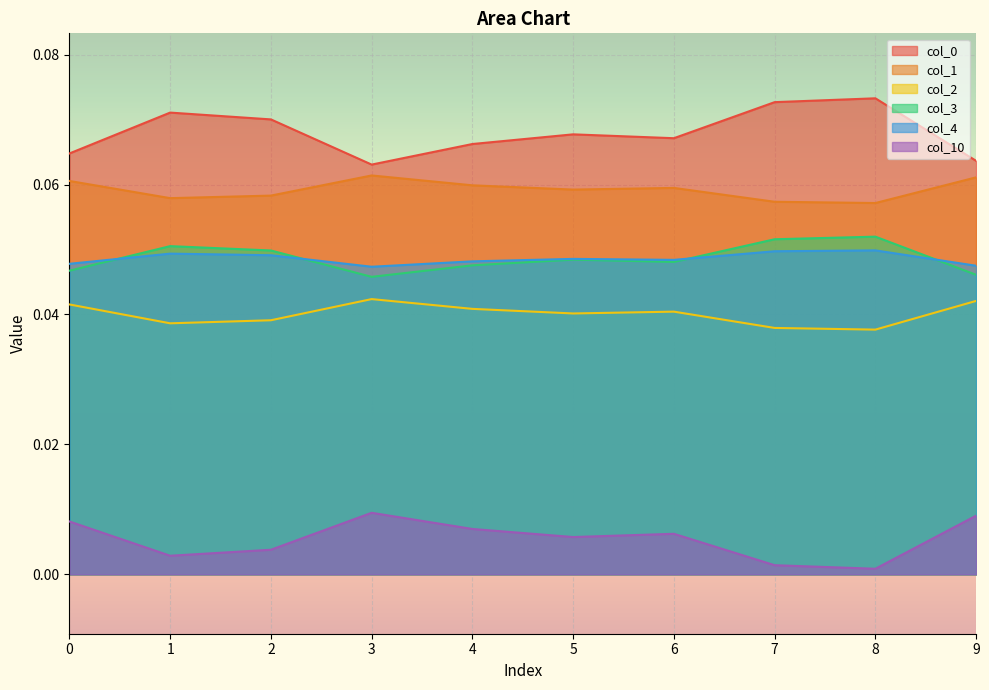

How many interior local valleys does the 10 series have?

3